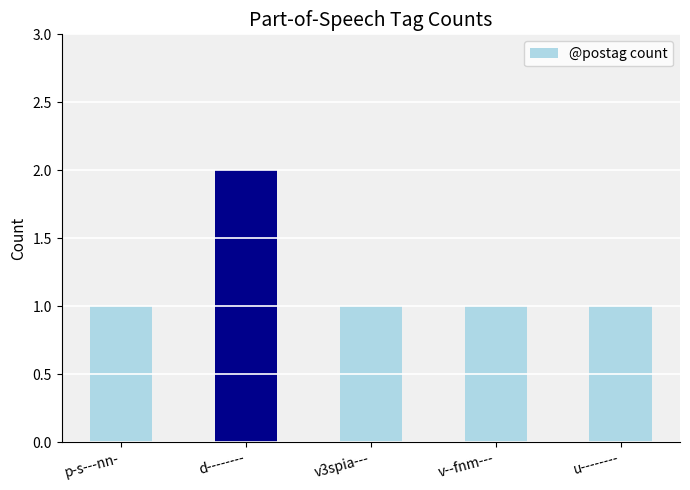

What is the sum of the values at u-------- and d--------?

3